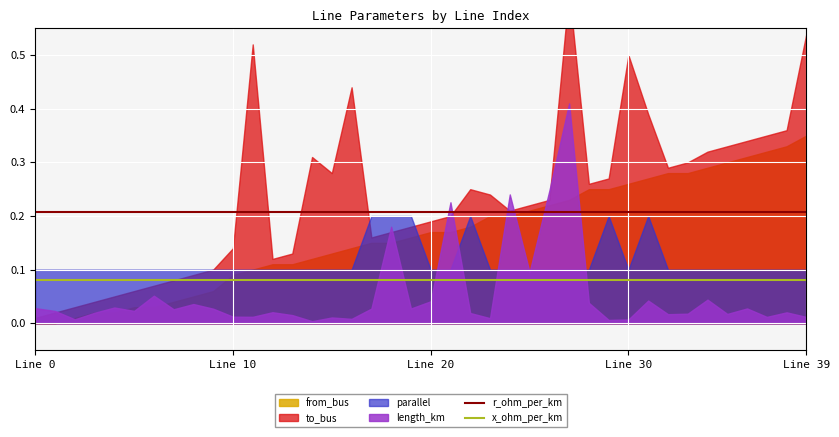

True or false: x_ohm_per_km and r_ohm_per_km intersect in this chart.

False